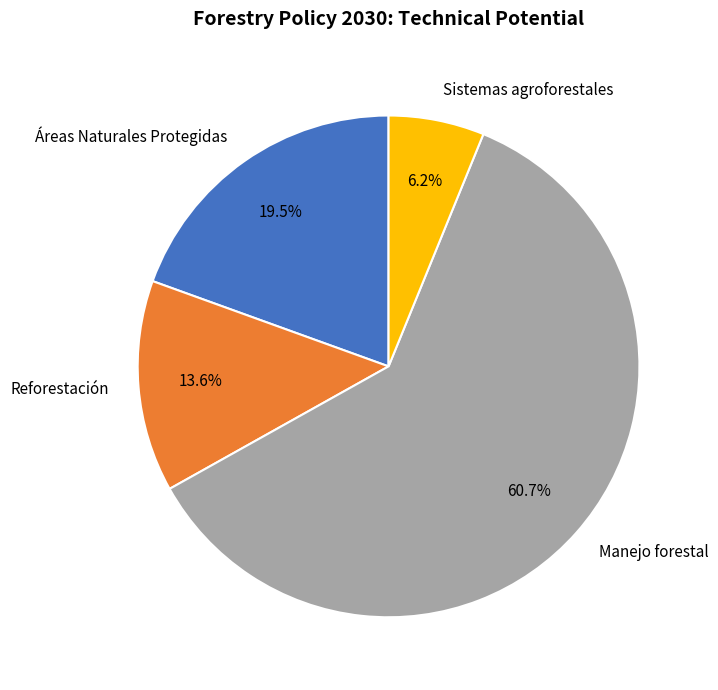

What is the ratio of the value at Reforestación to the value at Sistemas agroforestales?

2.2